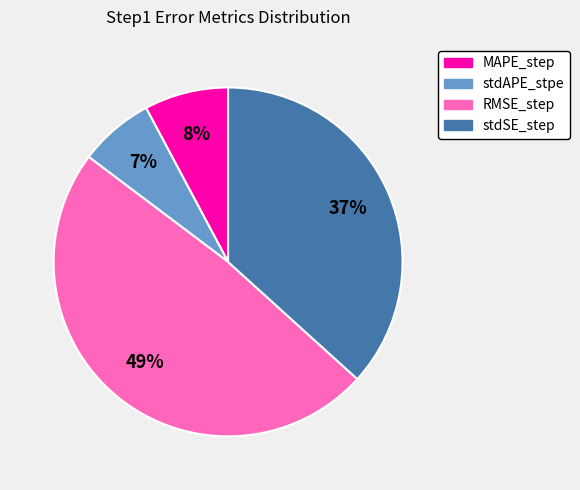

Count the number of slices in the pie.

4